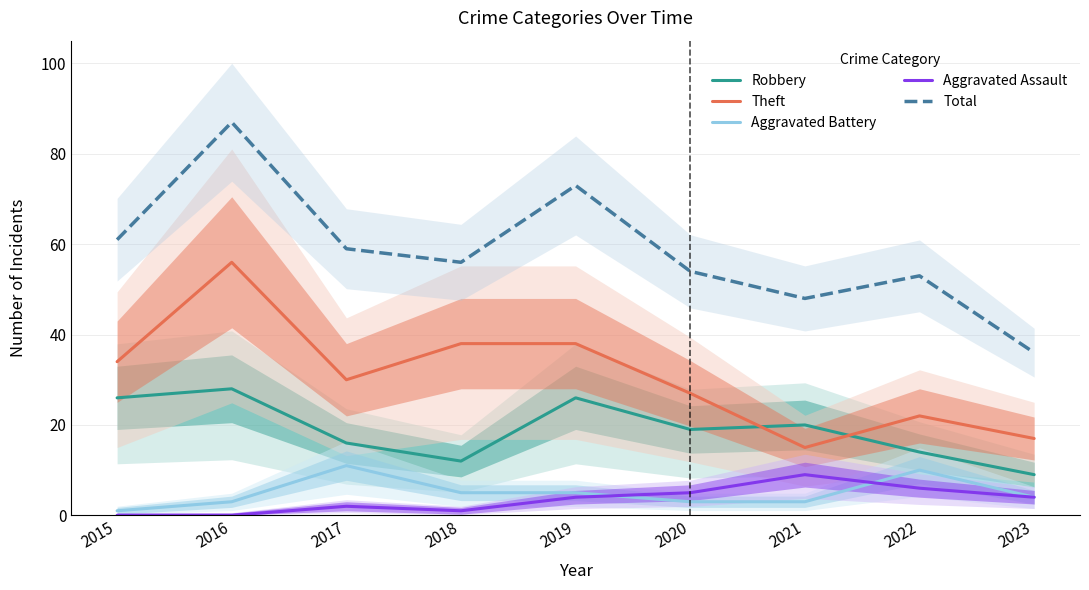

What is the difference between the maximum and second lowest values in the Robbery series?

16